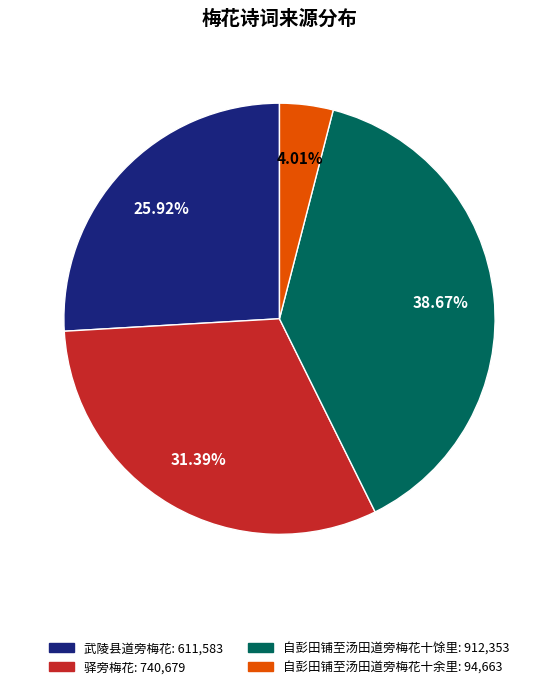

To the nearest percent, what percentage of the pie is 武陵县道旁梅花?

26%